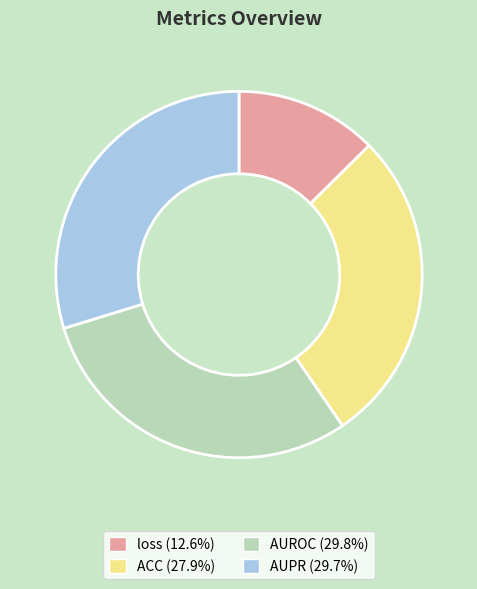

Is there a majority slice in this chart?

No